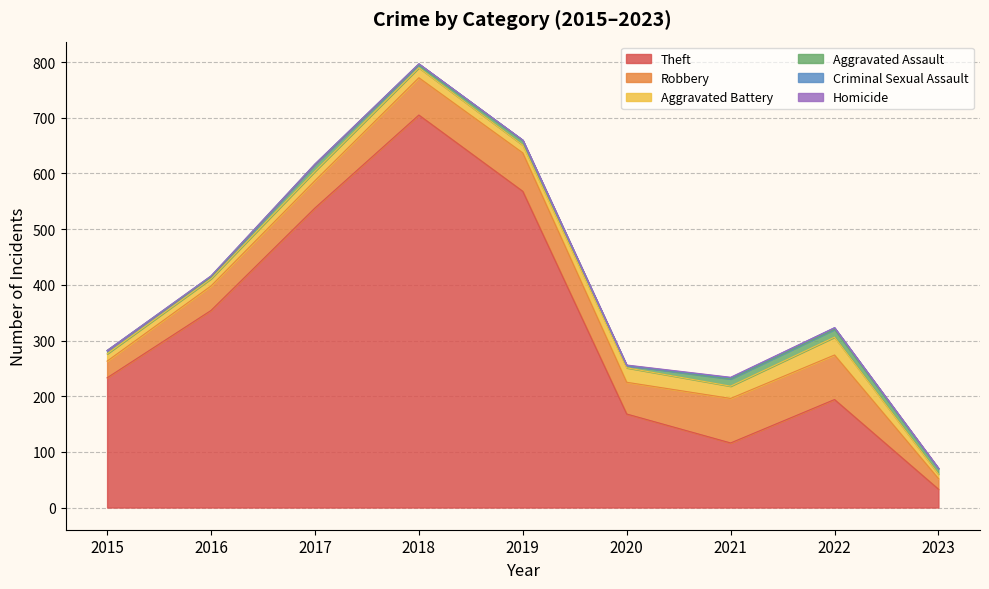

Which has a higher value, 2019 or 2021?

2019